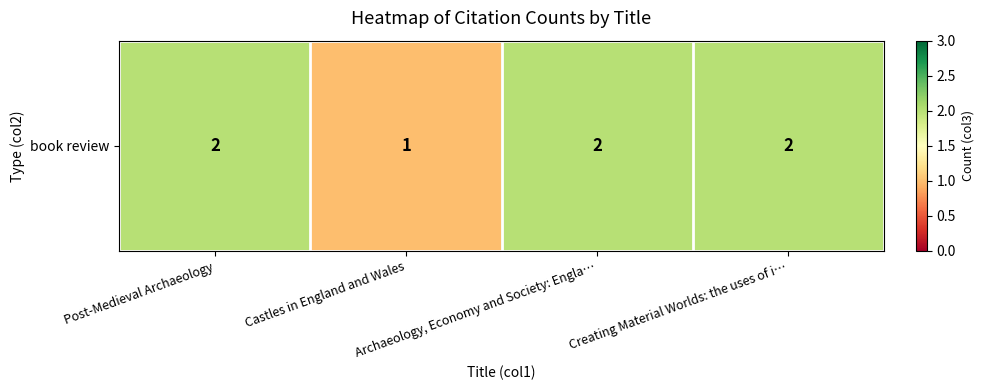

At which label is the value closest to 1?

Castles in England and Wales